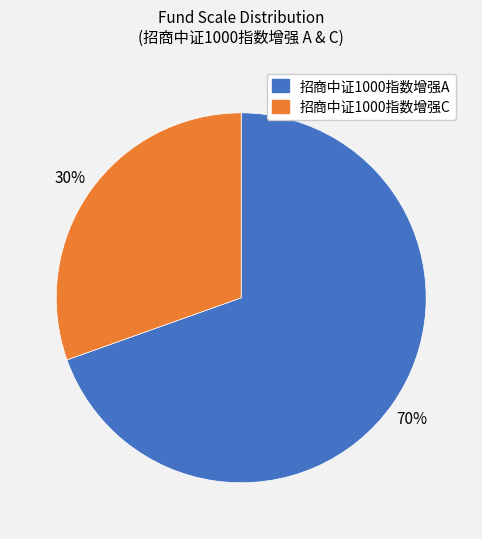

Approximately how many times larger is the value at 招商中证1000指数增强C compared to 招商中证1000指数增强A?

0.4